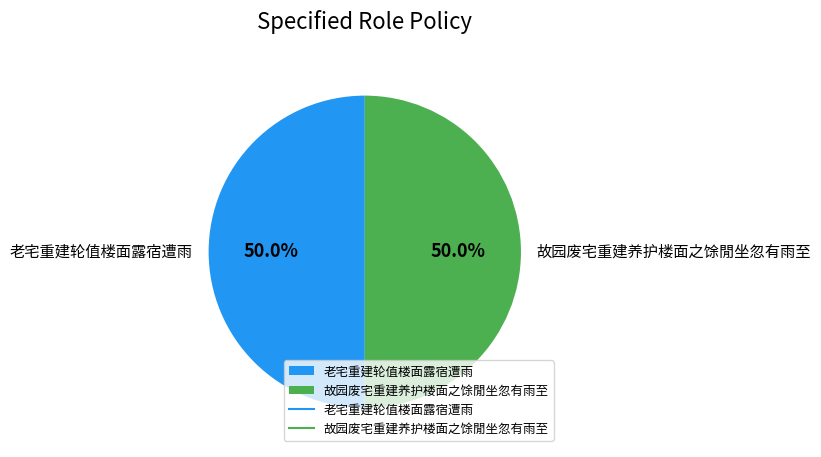

How many segments does this pie chart have?

2